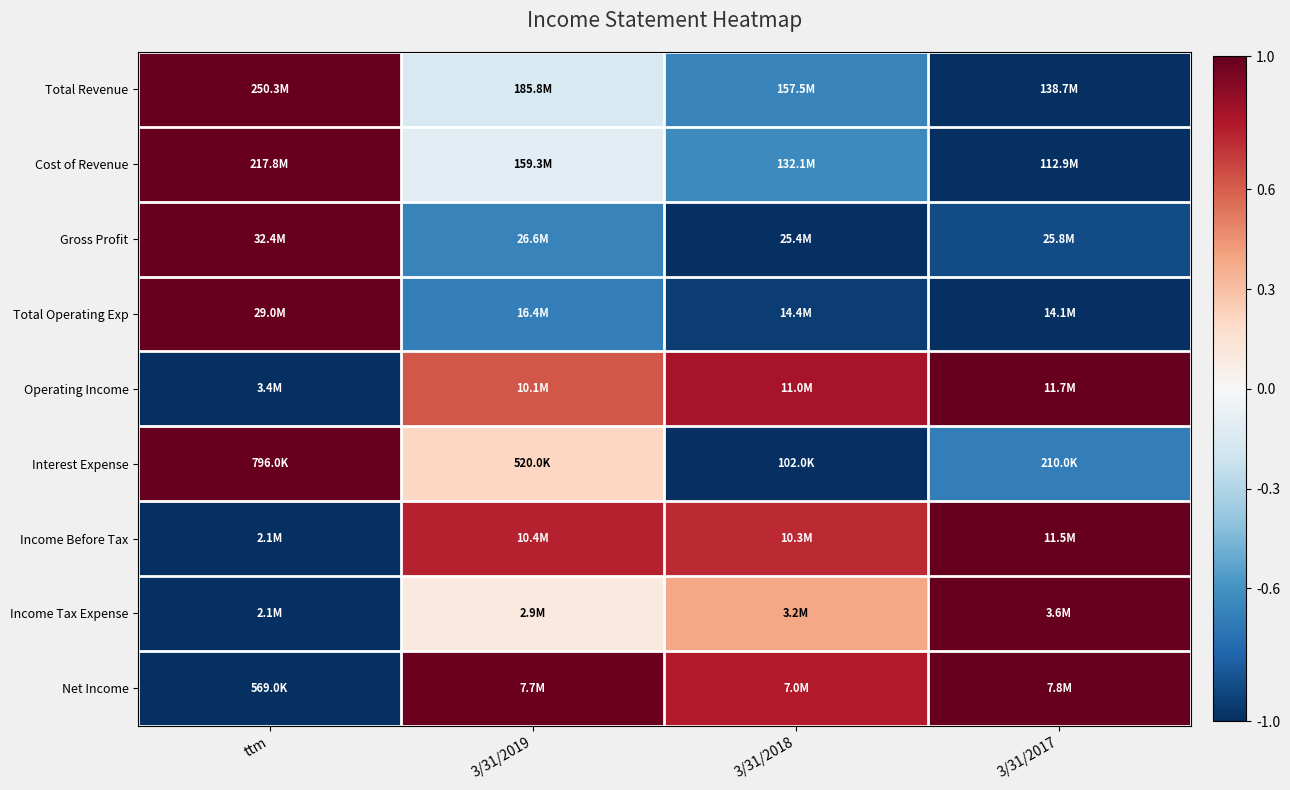

Which series has the widest spread of values?

Total Revenue